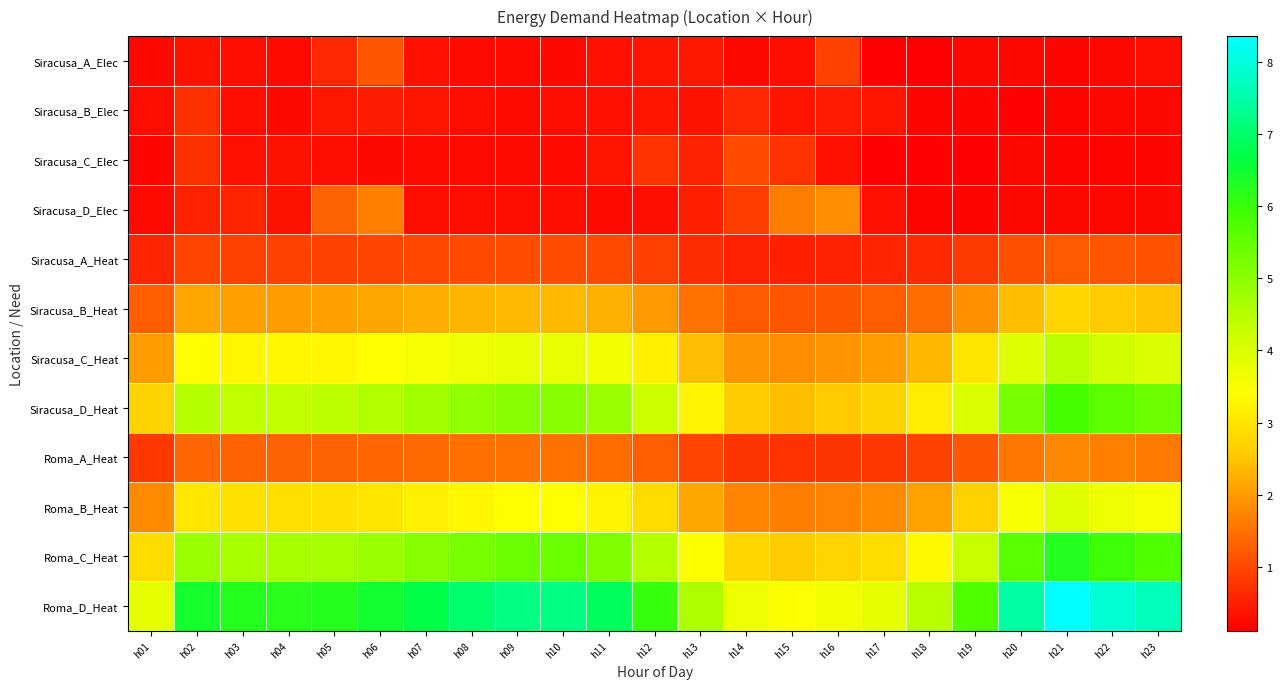

At which category is the sum across all series the highest?

h21